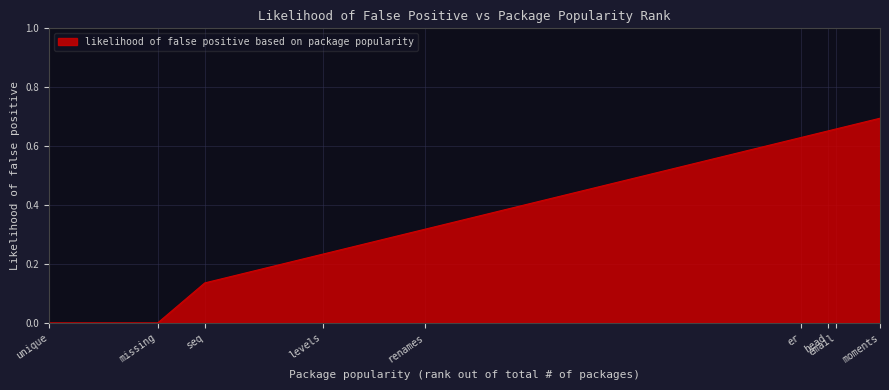

Between seq and head, which is larger?

head